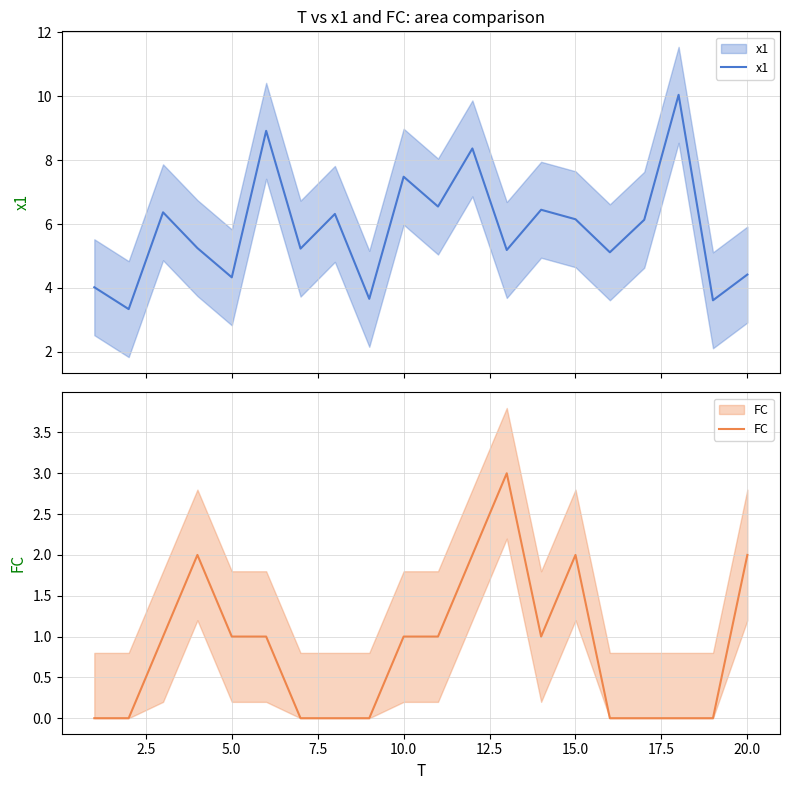

How many interior local valleys does the x1 series have?

8